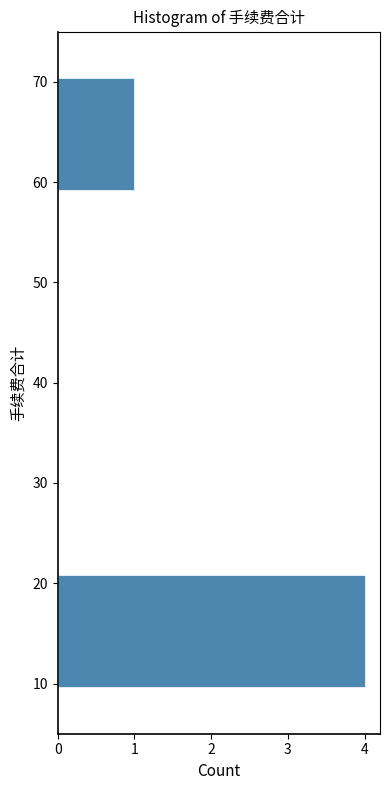

Reading bottom to top, list every bar in this chart as the range it spans on the y-axis followed by its length. Neither the bar edges nor the lengths are printed on the chart, so give them approximately, as read against the axes.

9.0 to 21.4: 4
21.4 to 33.8: 0
33.8 to 46.2: 0
46.2 to 58.6: 0
58.6 to 71.0: 1